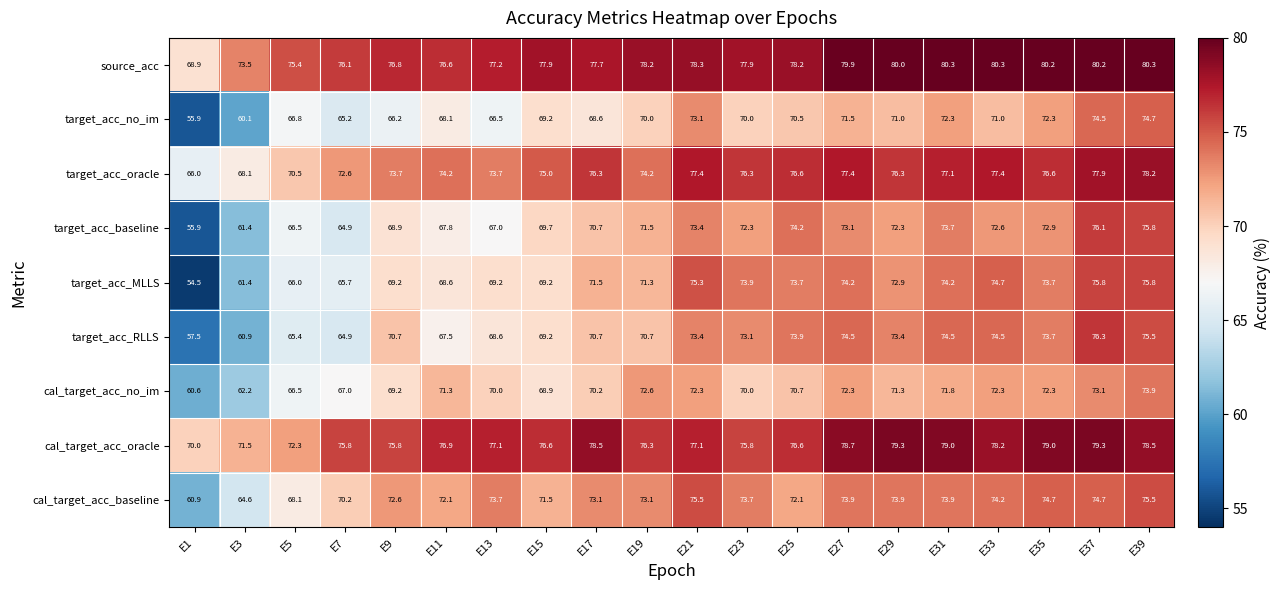

Is it true that target_acc_no_im equals 27.4 at E33?

False